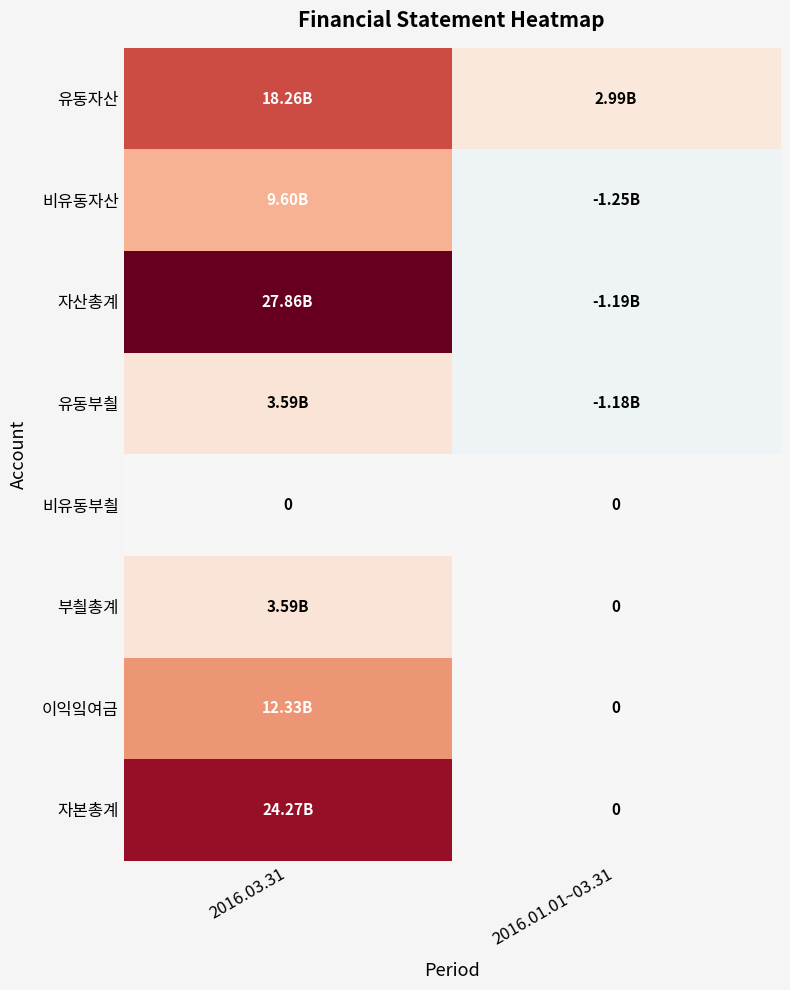

What is the highest value of the 자산총계 series?

27860952917